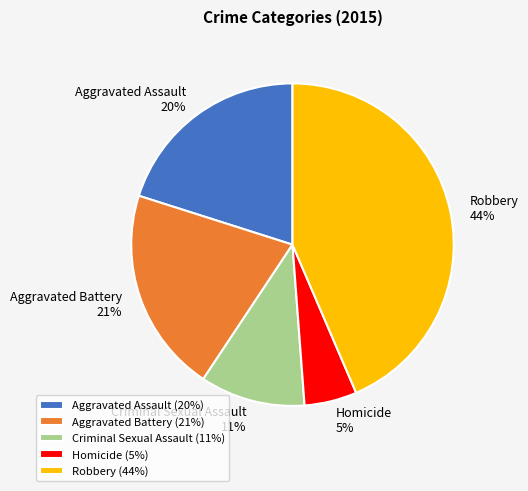

Which has a higher value, Robbery or Criminal Sexual Assault?

Robbery